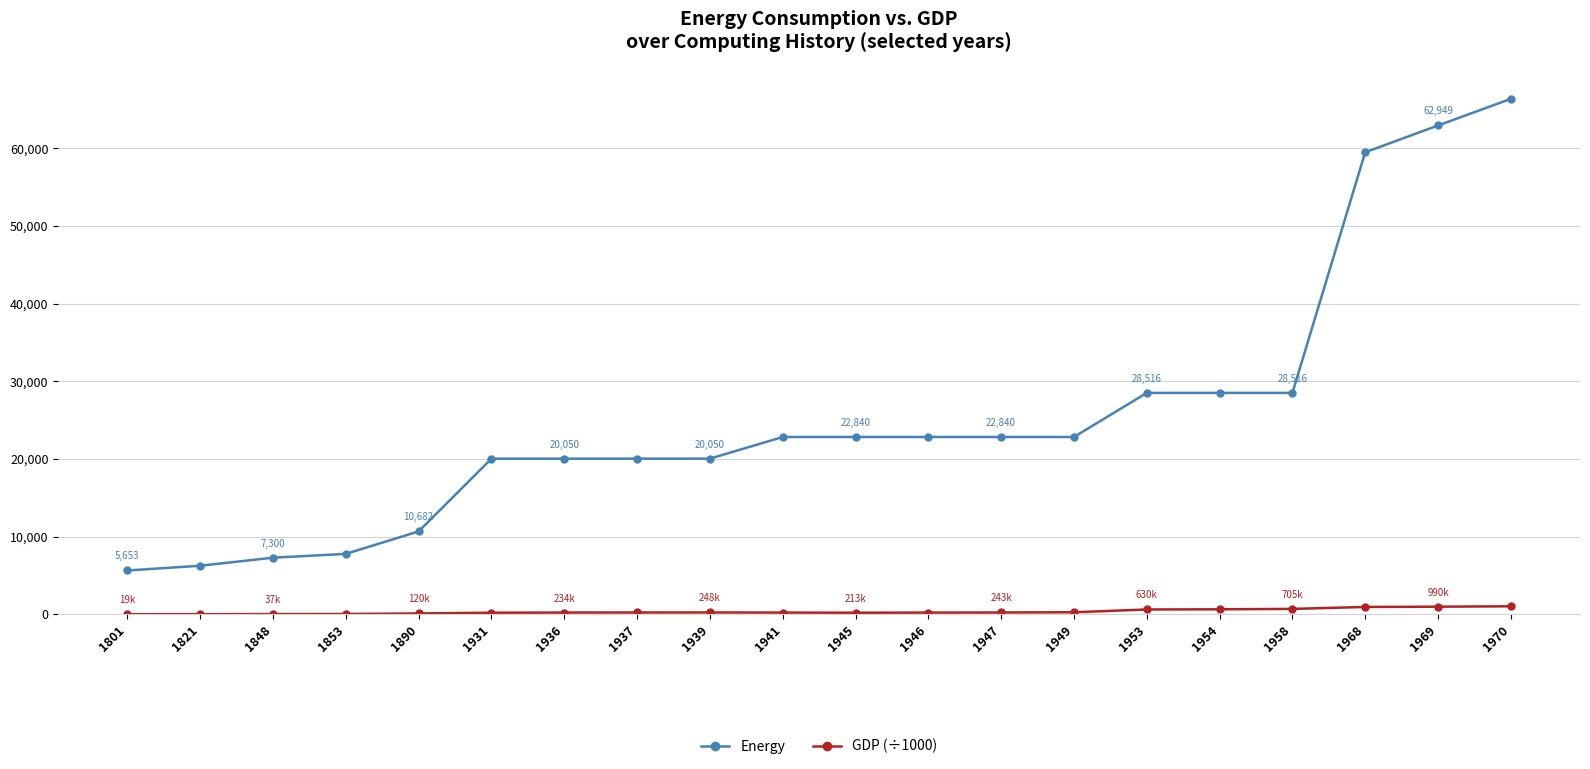

What is the value of the Energy point at the 1st from the left?

5653.0